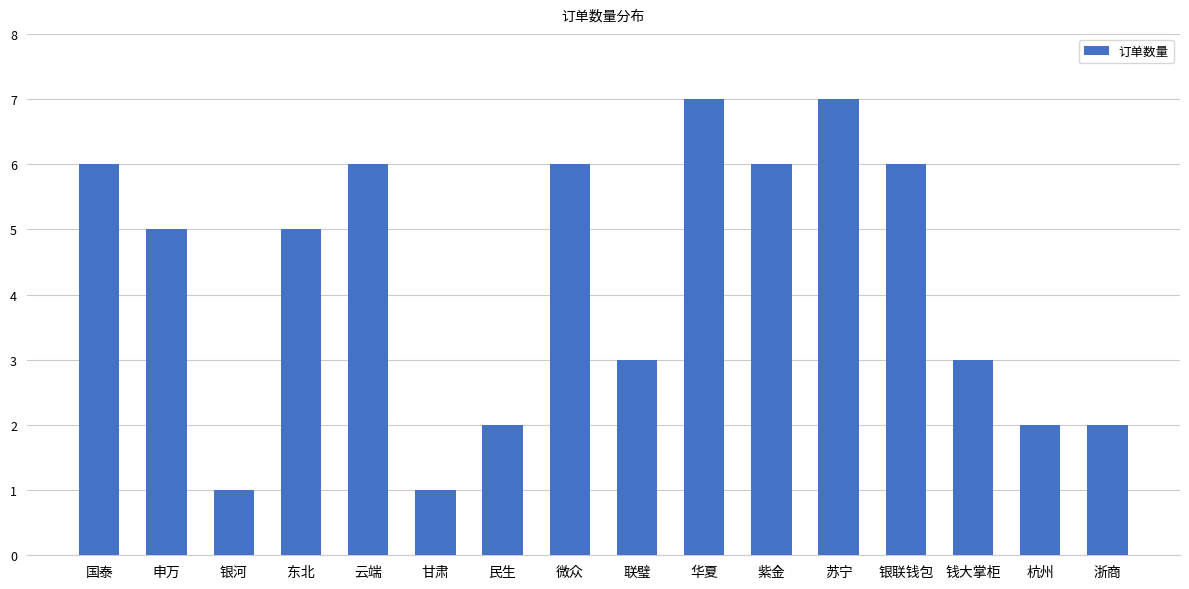

What position from the left is 东北?

4